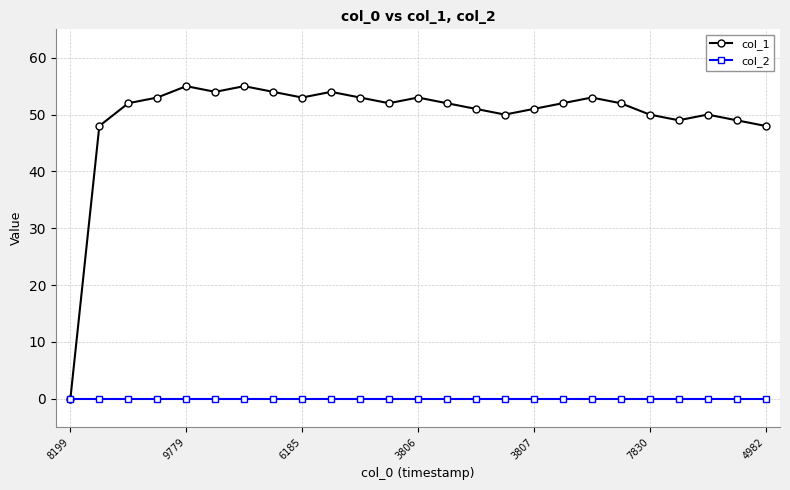

What is the maximum value shown in the chart?

55